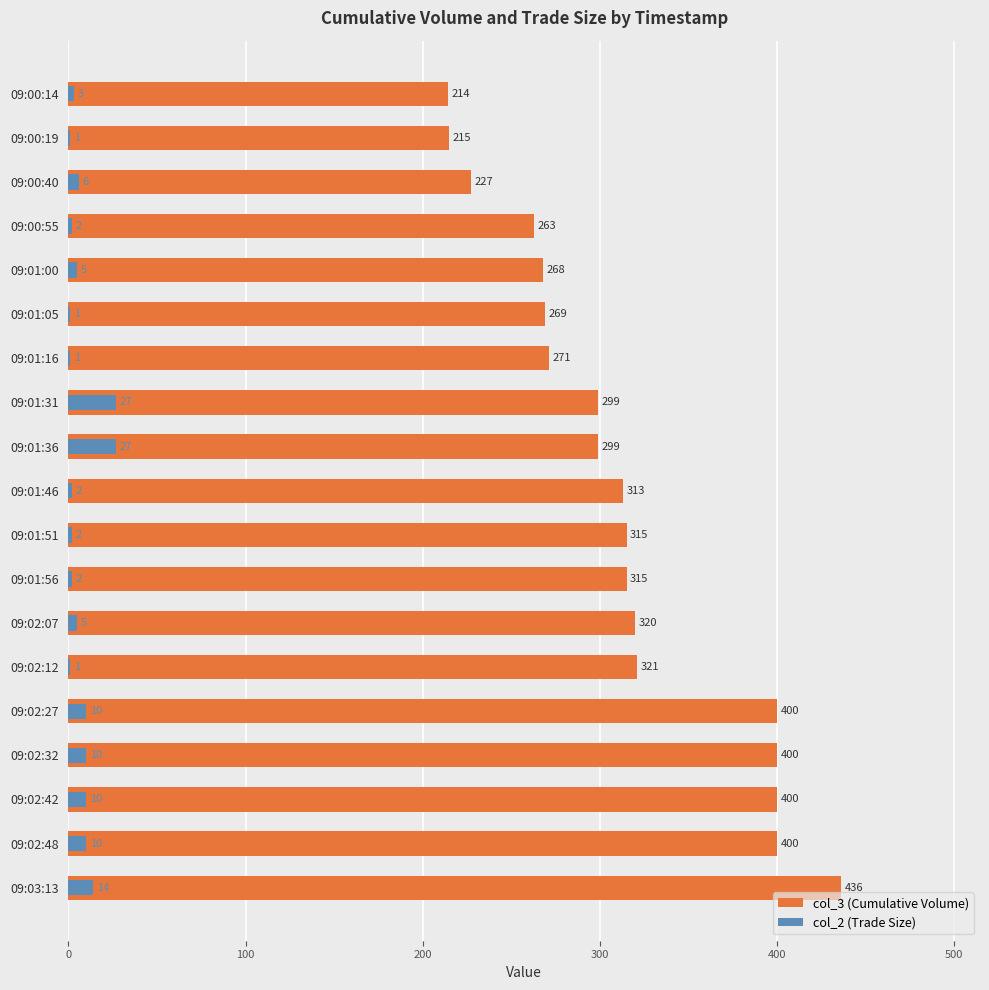

How many data points does each series have?

19